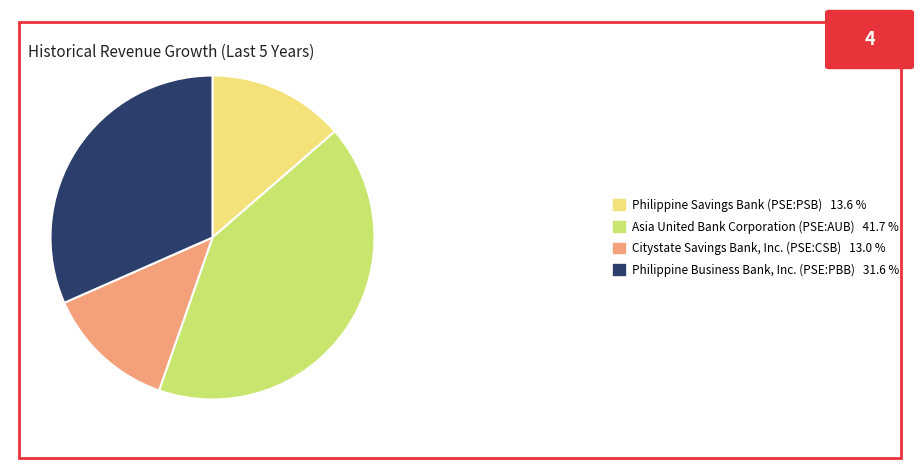

Is there a majority slice in this chart?

No